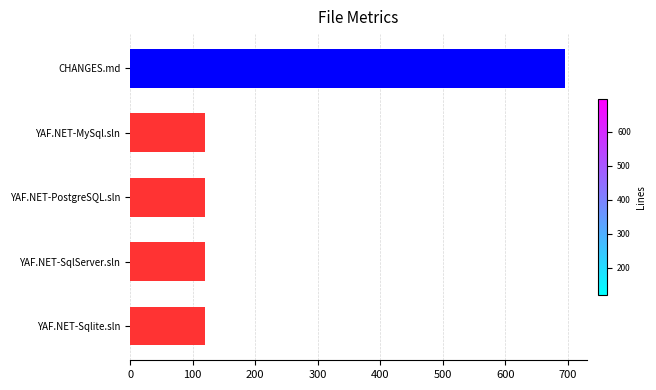

Is it true that the value at YAF.NET-SqlServer.sln is 119?

True